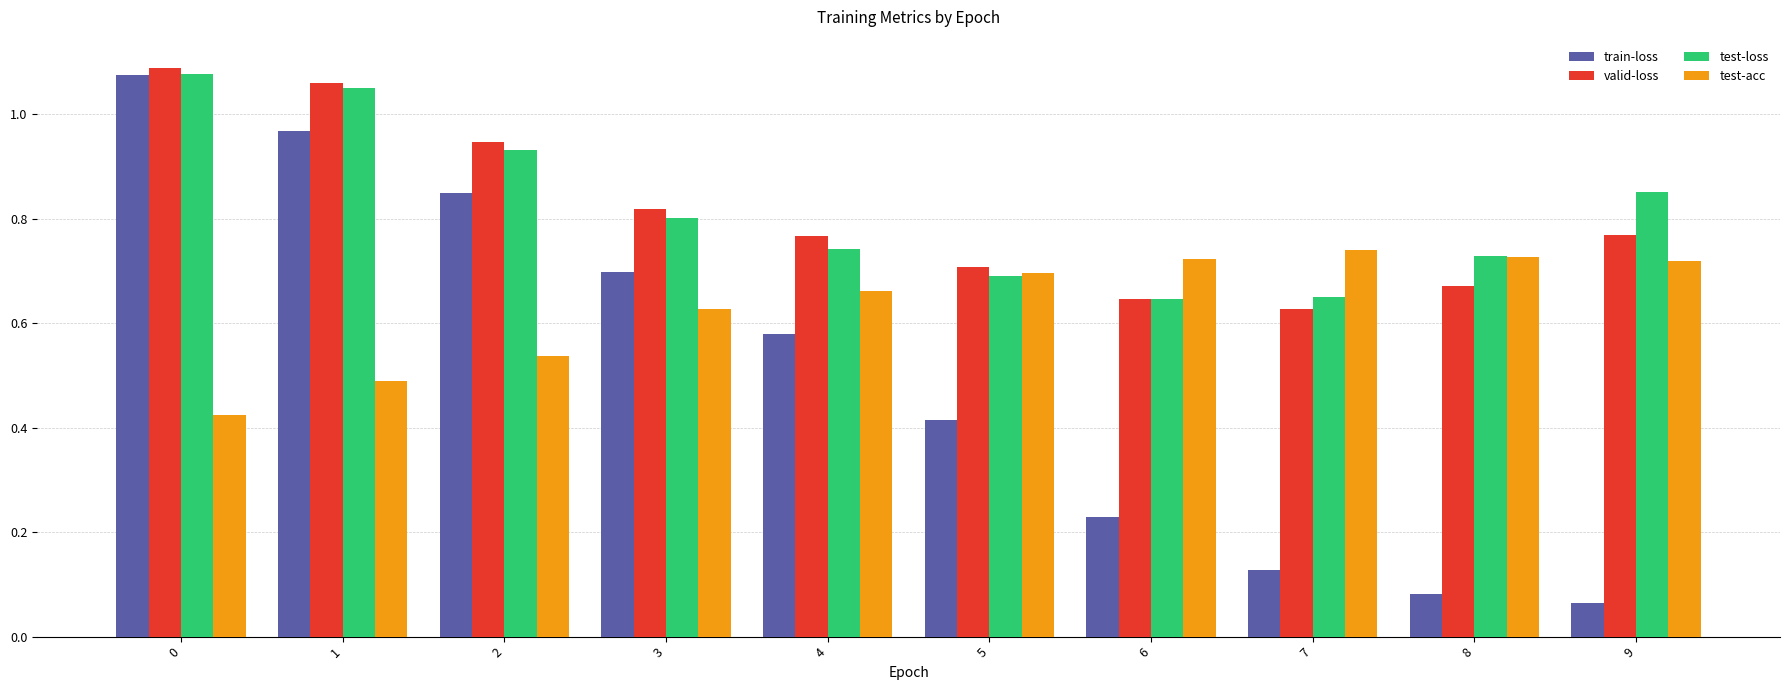

What is the sum of all test-acc values?

6.3